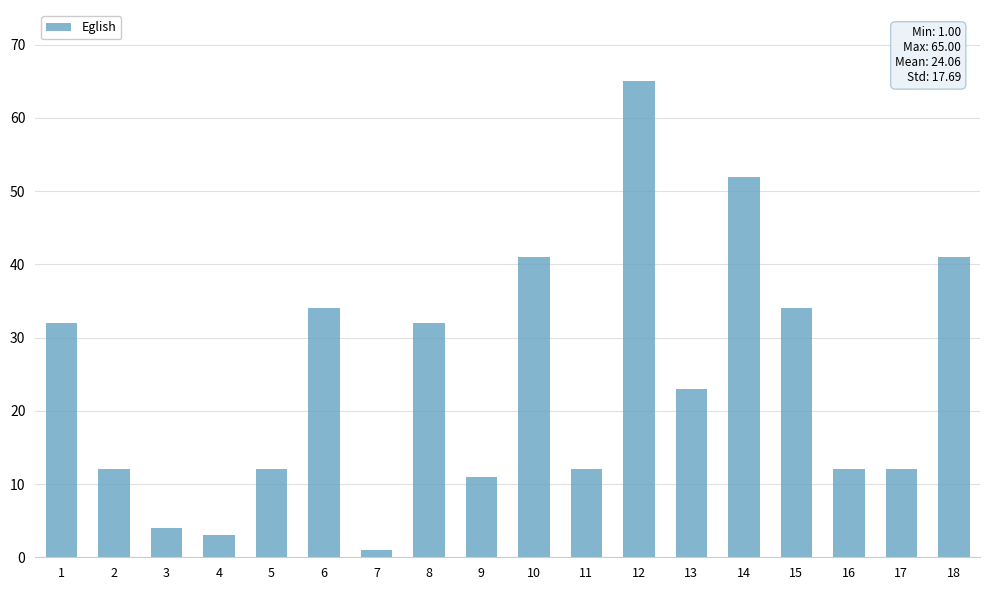

Where does the data first go above 23?

1